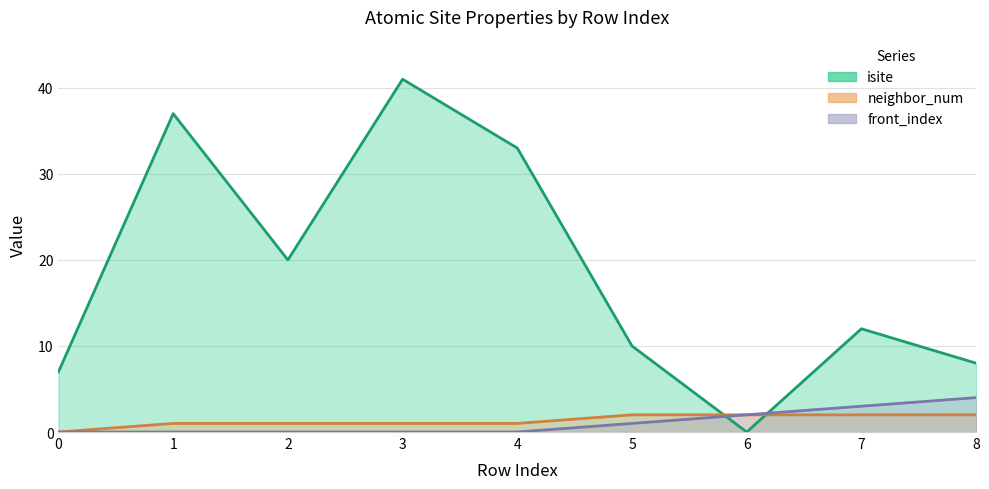

What is the average value of the neighbor_num series?

1